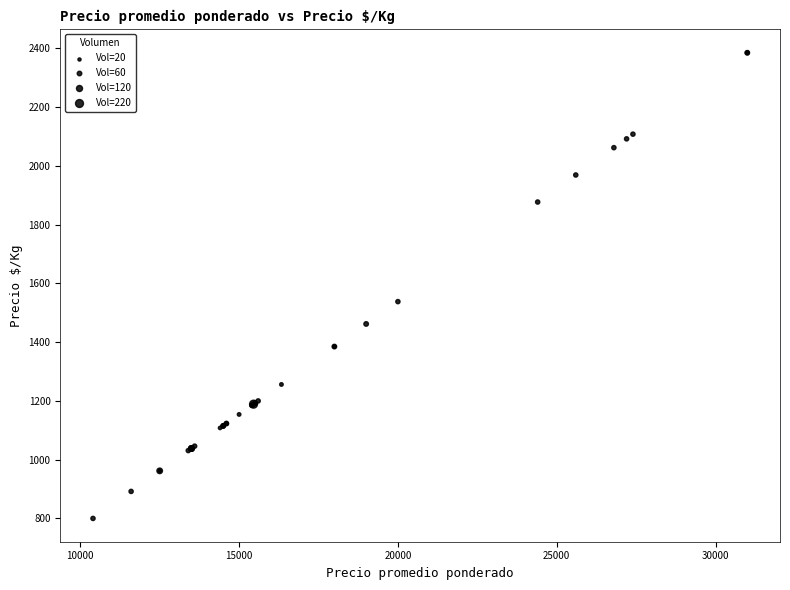

What Y value in the scatter plot is closest to 1592?

1538